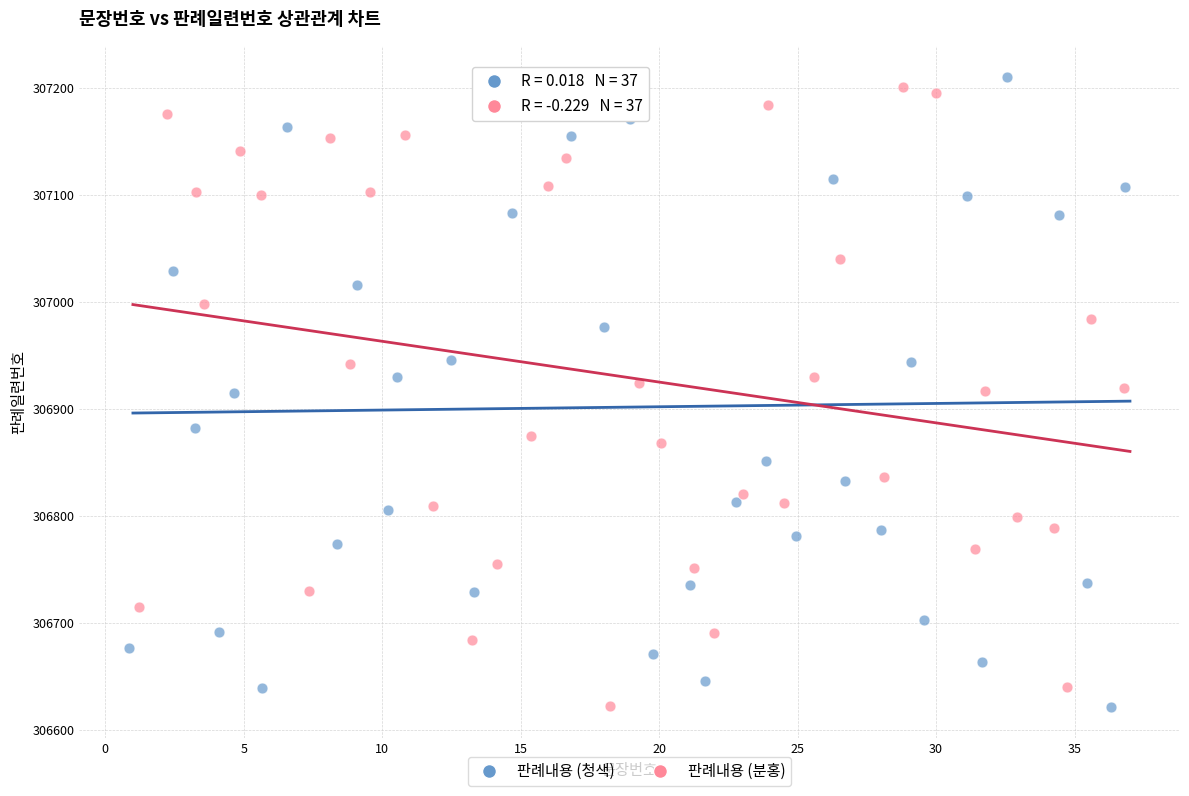

What are all the series names shown in the legend?

판례내용 (청색), 판례내용 (분홍)